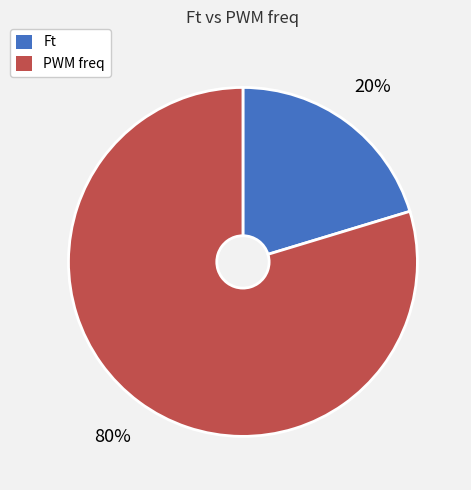

Between Ft and PWM freq, which is larger?

PWM freq